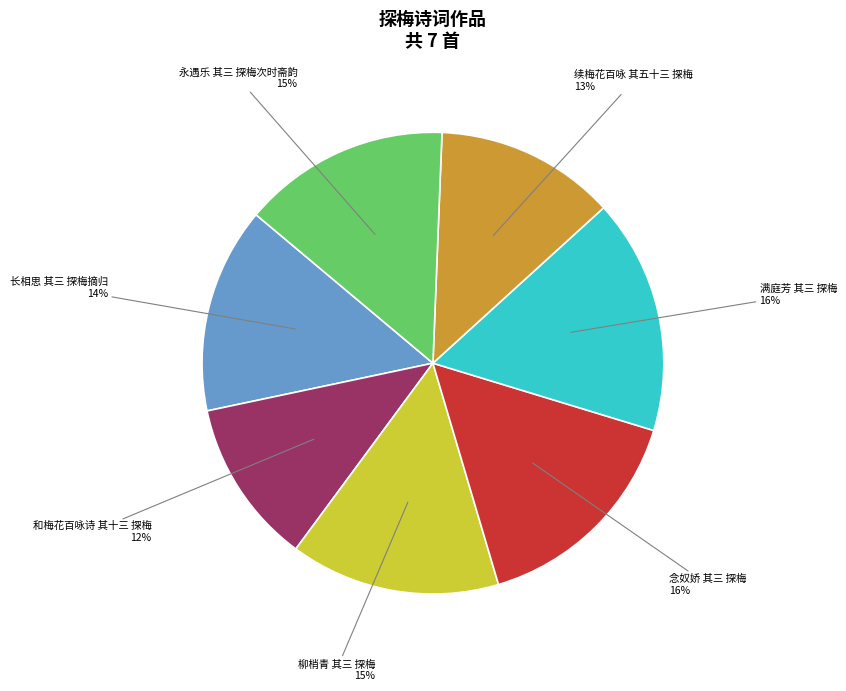

To the nearest percent, what percentage of the pie is 和梅花百咏诗 其十三 探梅?

12%